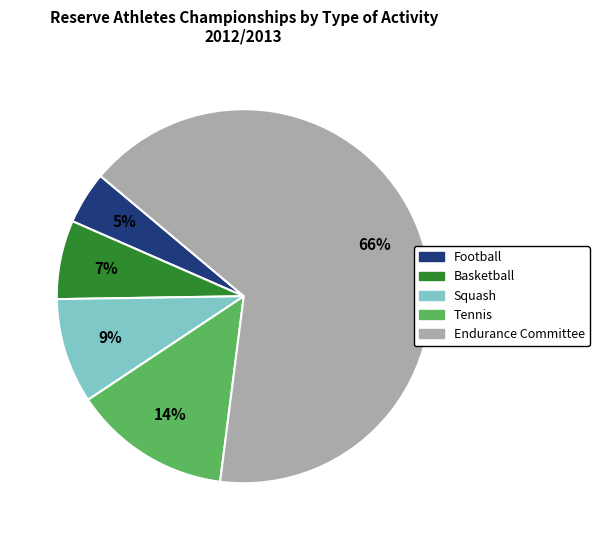

Is there any slice that represents more than half of the pie?

Yes